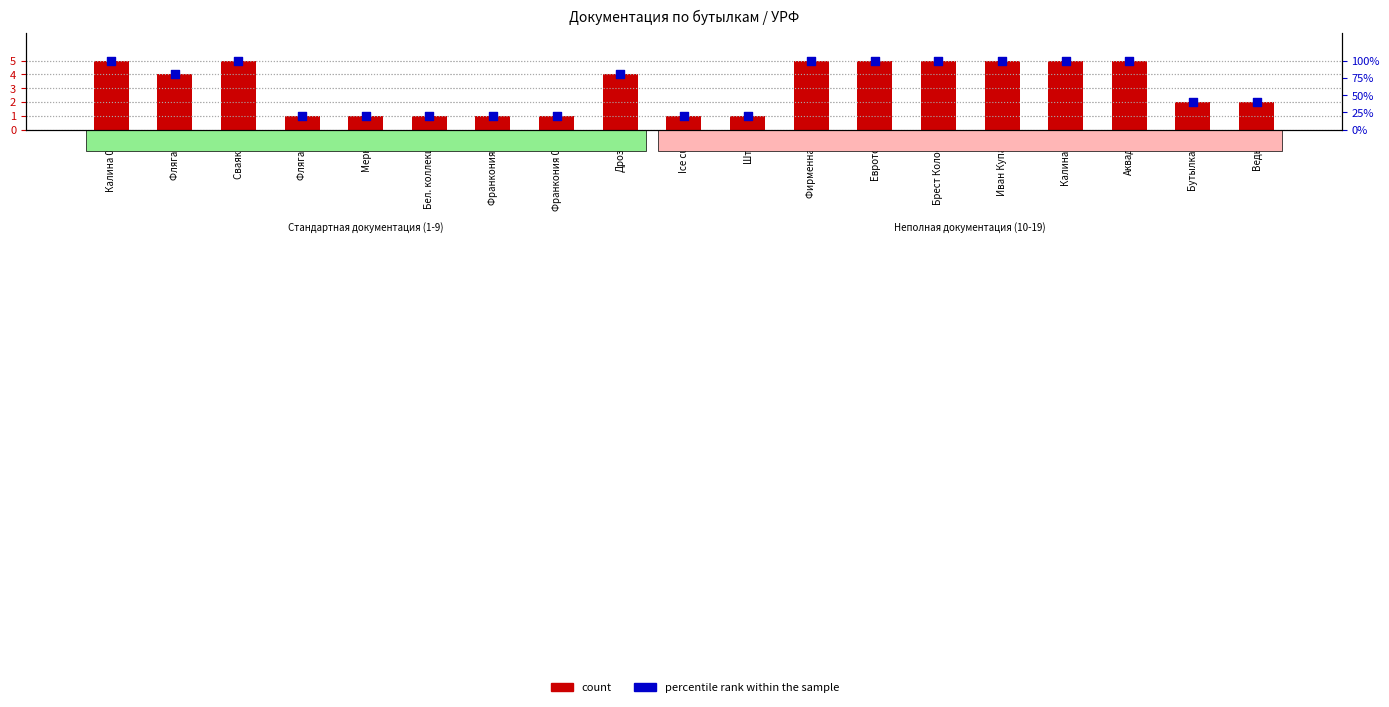

At how many categories does at least one series exceed 91?

8